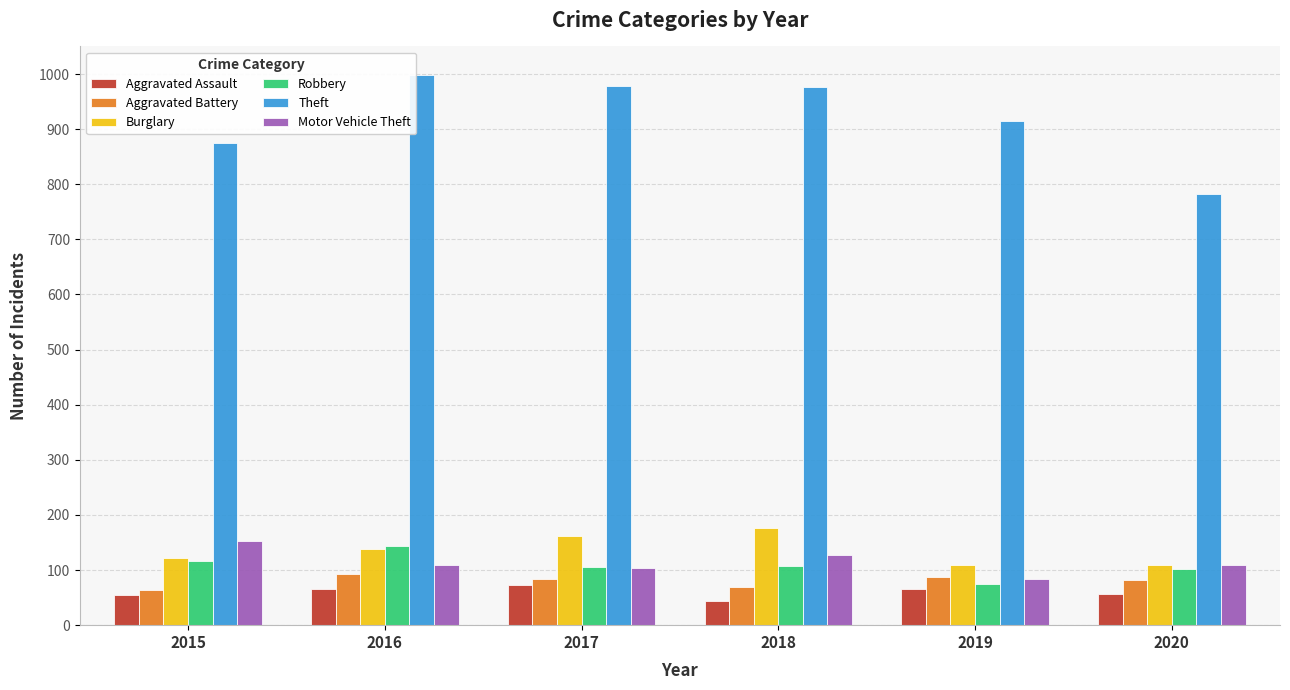

How many bars are there in each group?

6